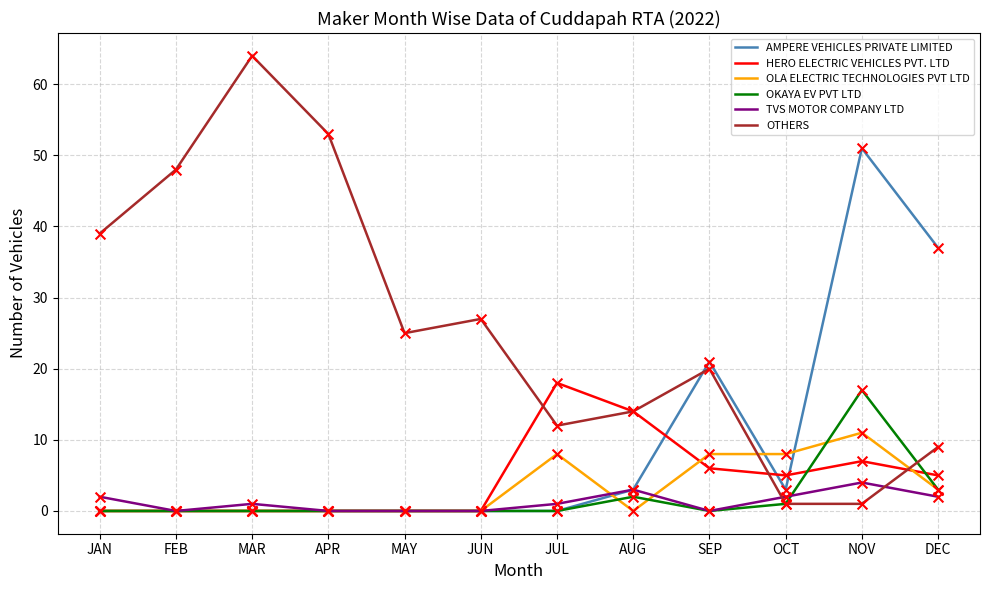

What is the total value across all series at SEP?

55